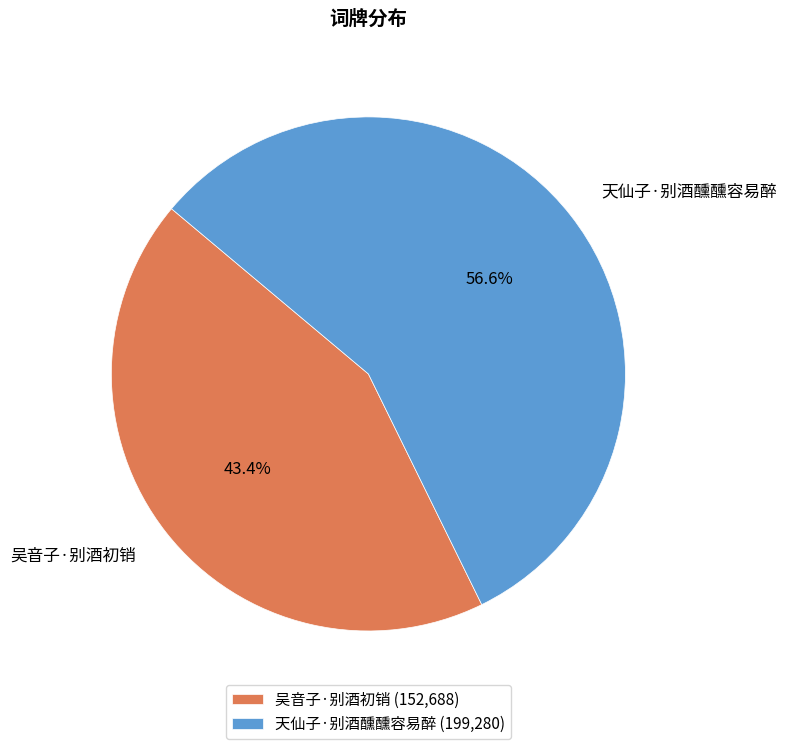

To the nearest percent, what is the average slice percentage?

50%